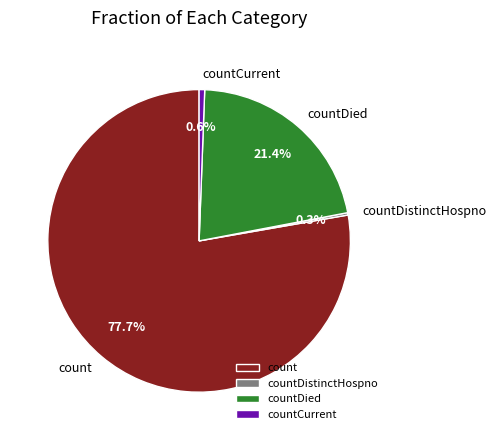

What is the largest slice in the pie chart?

count